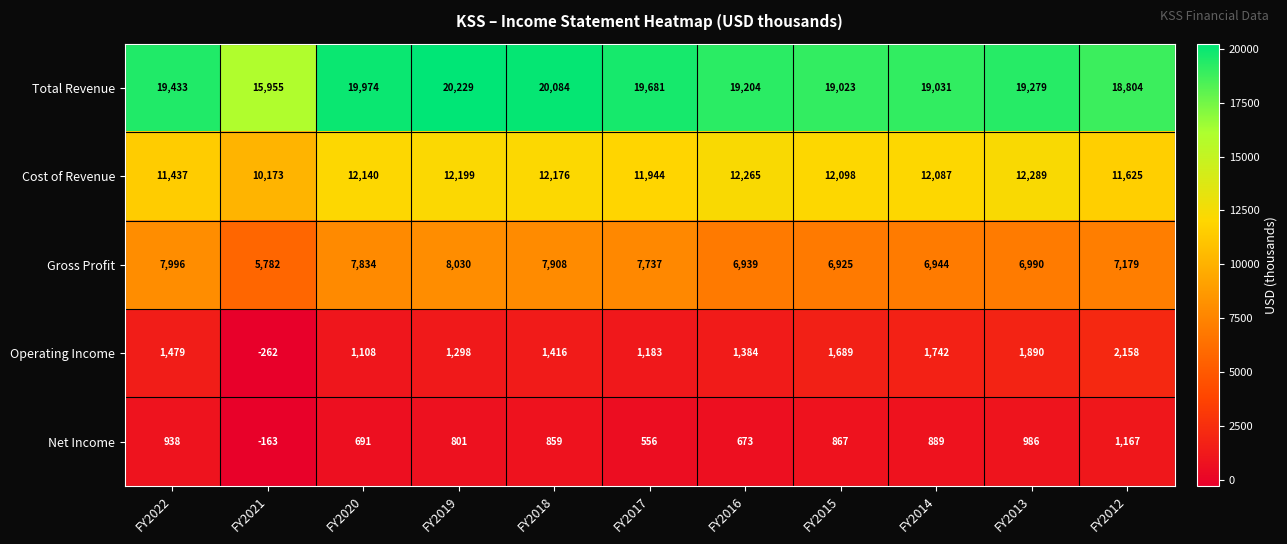

True or false: Total Revenue has a value of 12770 at FY2020.

False